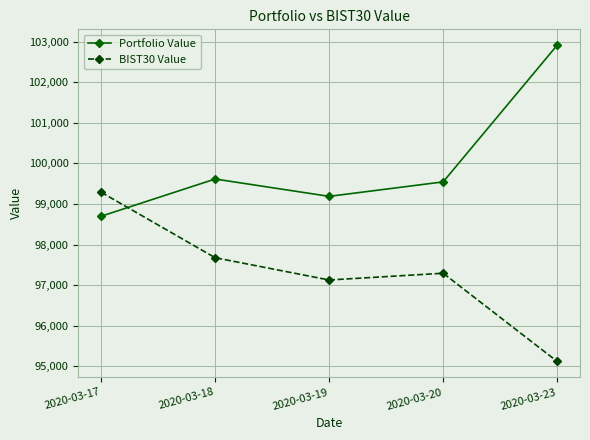

What is the value of the Portfolio Value point at the 4th from the left?

99546.7